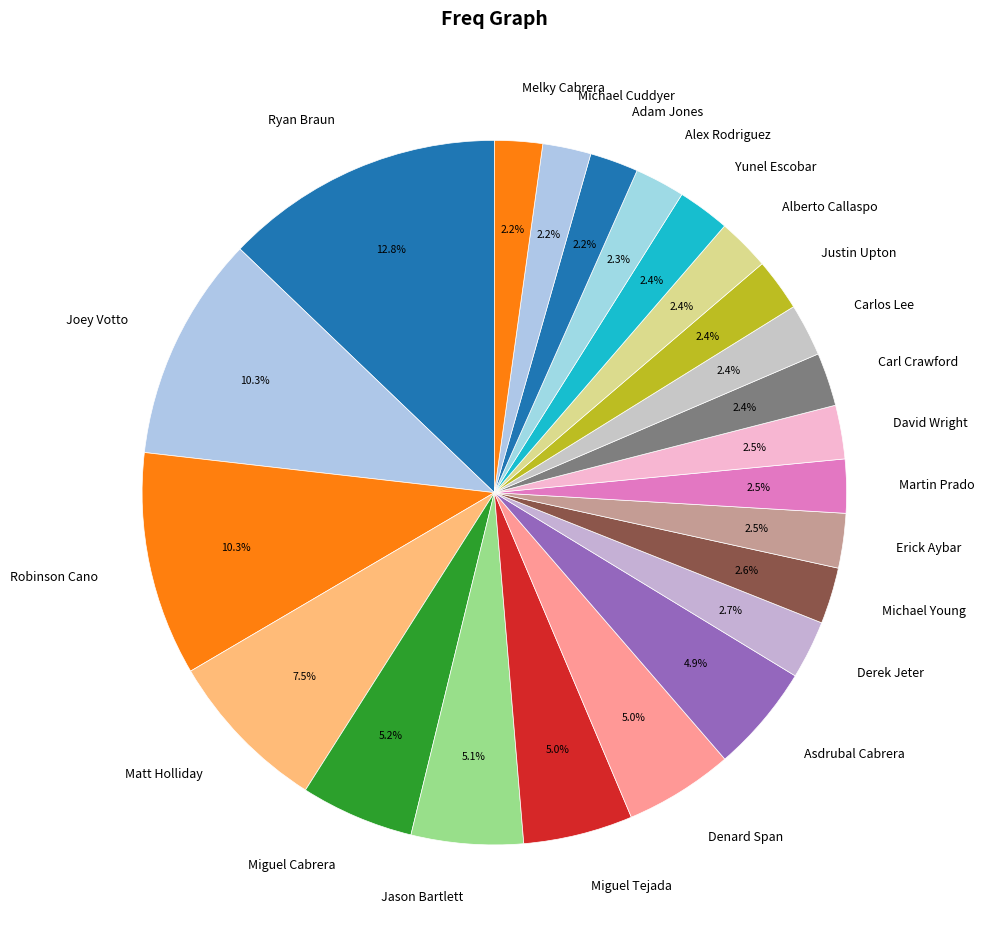

What percentage is the Yunel Escobar slice, to the nearest percent?

2%